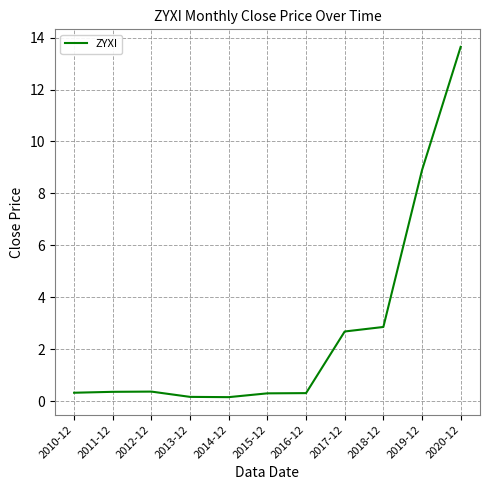

True or false: the data shows 0.2 at 2013-12.

True